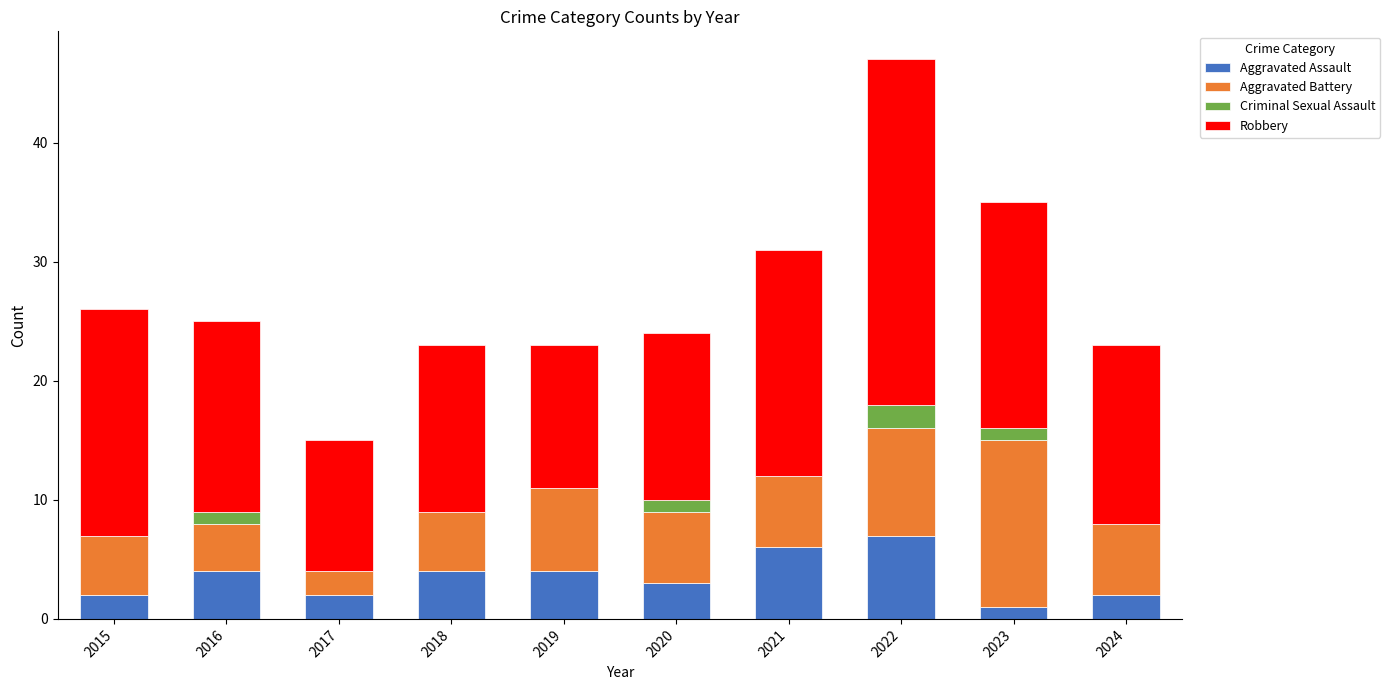

At which label does Aggravated Assault reach its peak?

2022